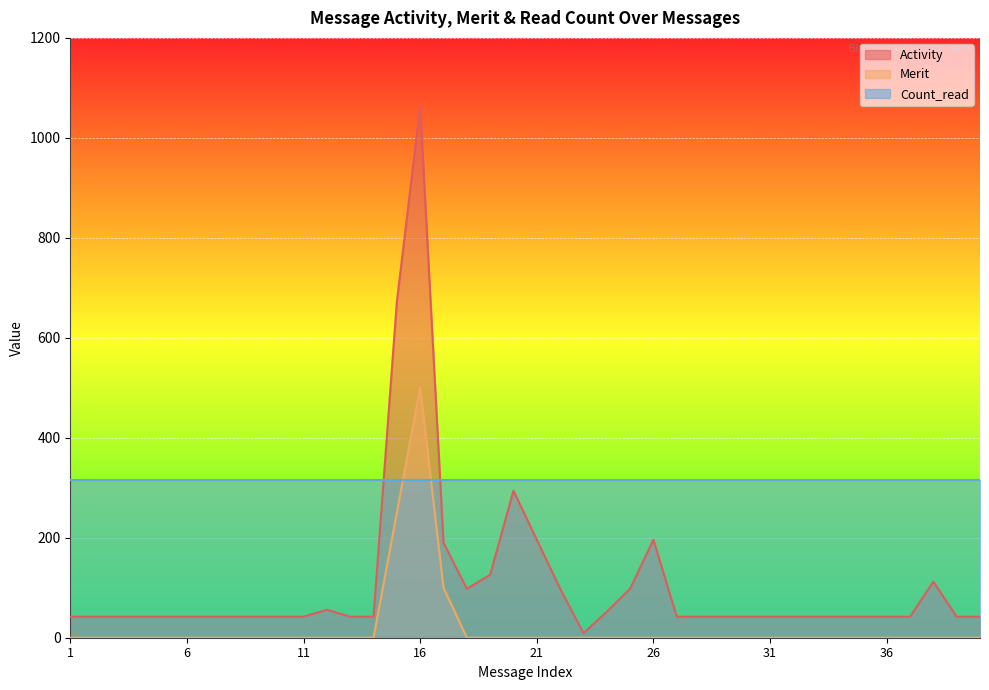

Which series has the largest range (max minus min)?

Activity